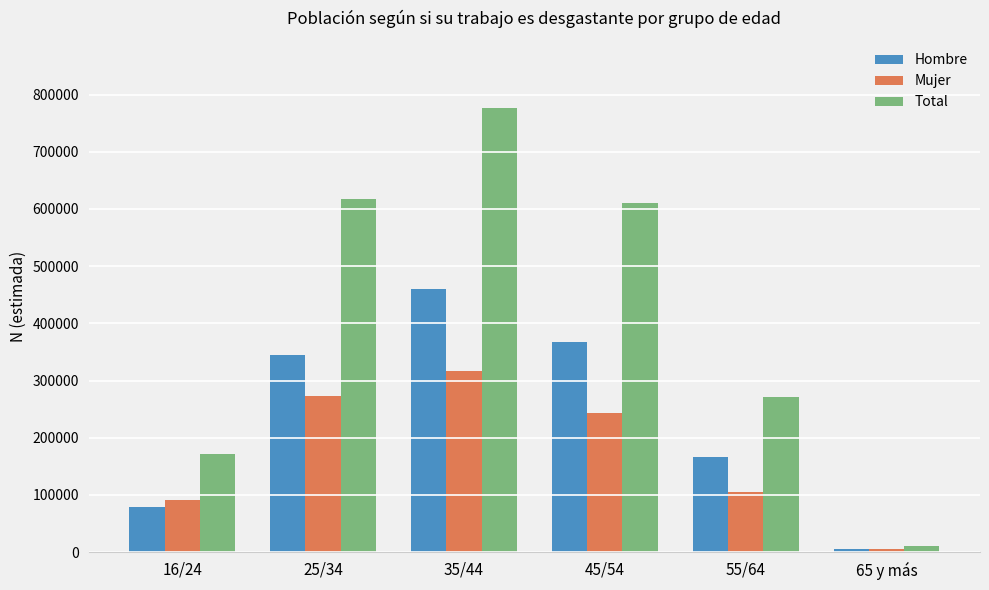

What position from the left is 45/54?

4